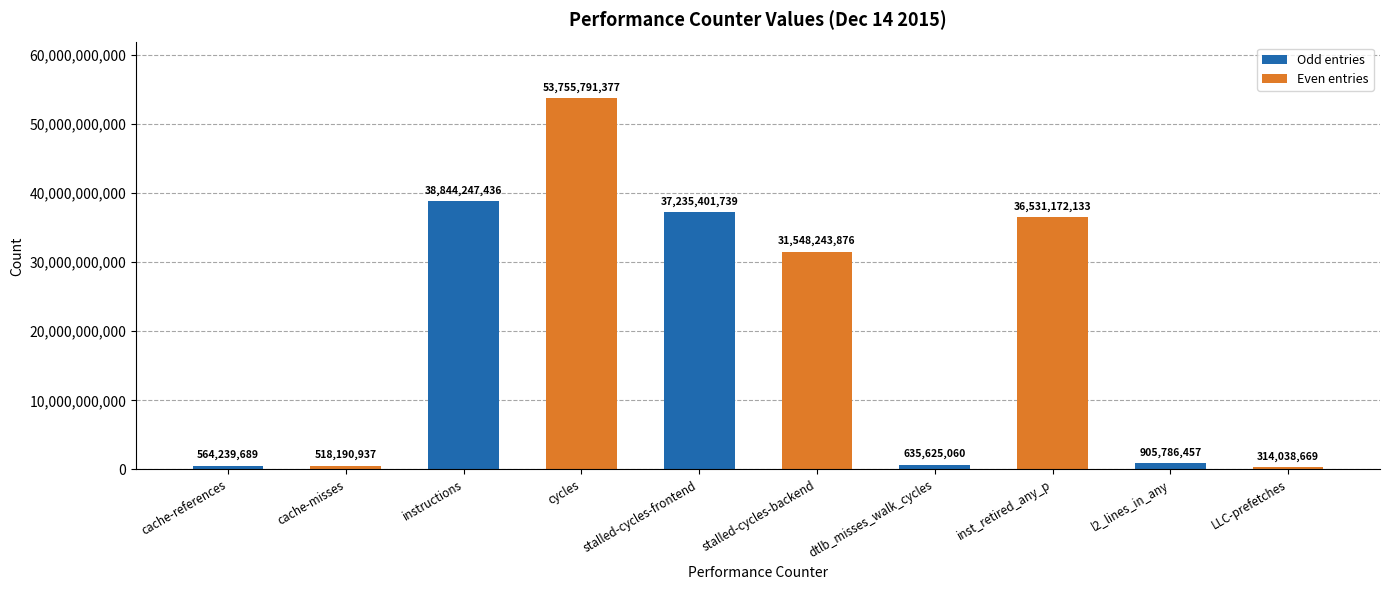

What is the value of the 6th bar from the left?

31548243876